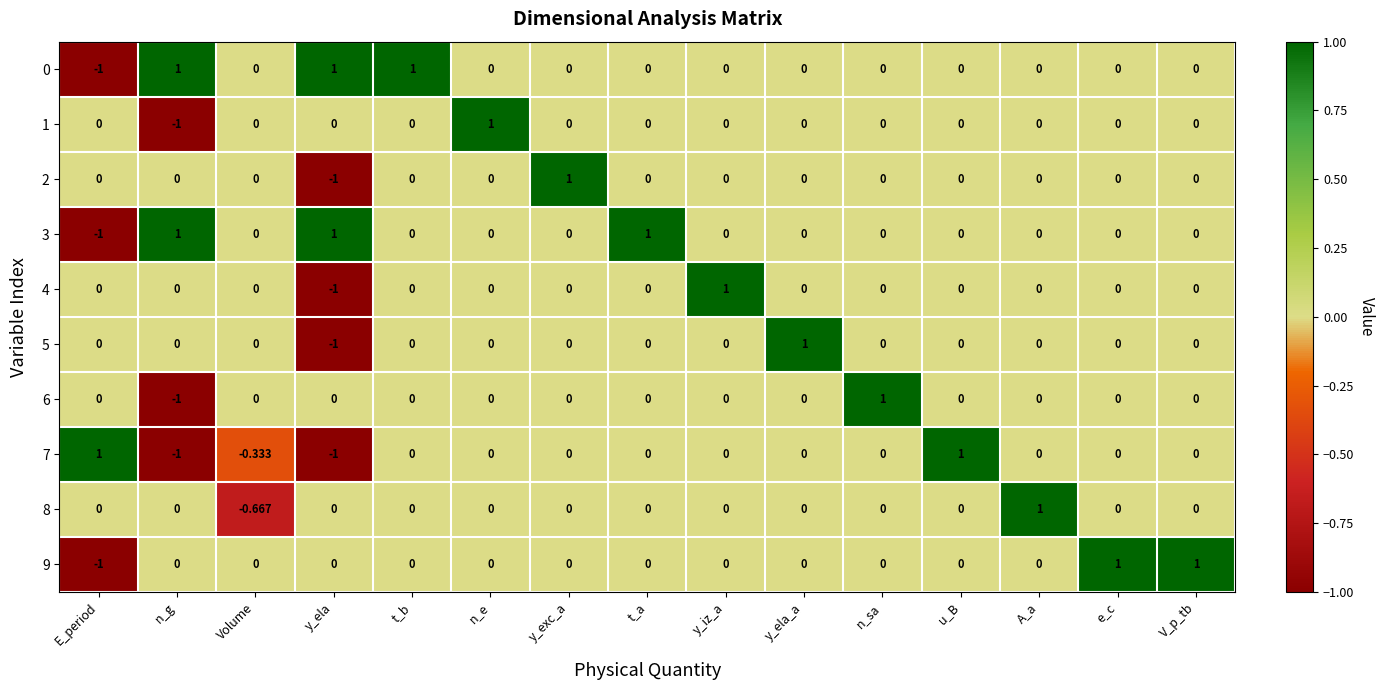

At which label does 6 reach its minimum?

n_g